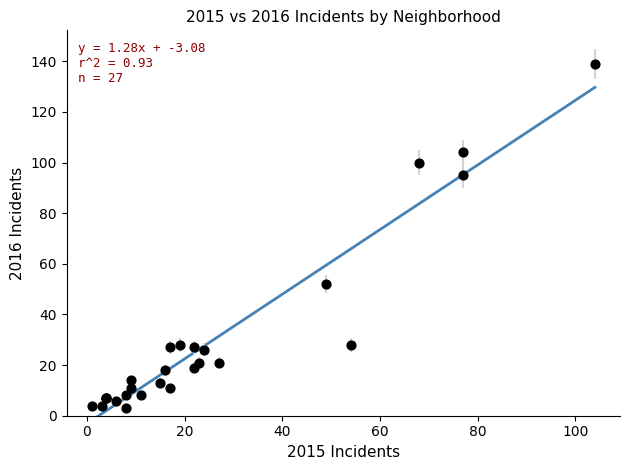

What Y value in the scatter plot is closest to 71?

52